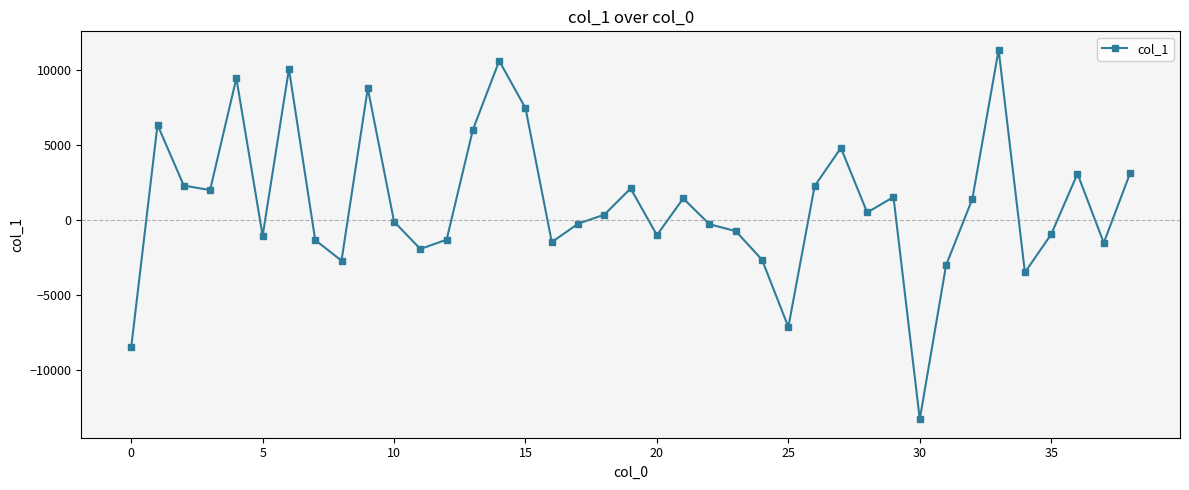

How many points are lower than both their immediate neighbors (excluding endpoints)?

11